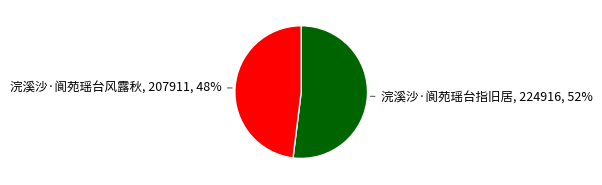

To the nearest percent, what is the difference between the largest and smallest slice percentages?

4%